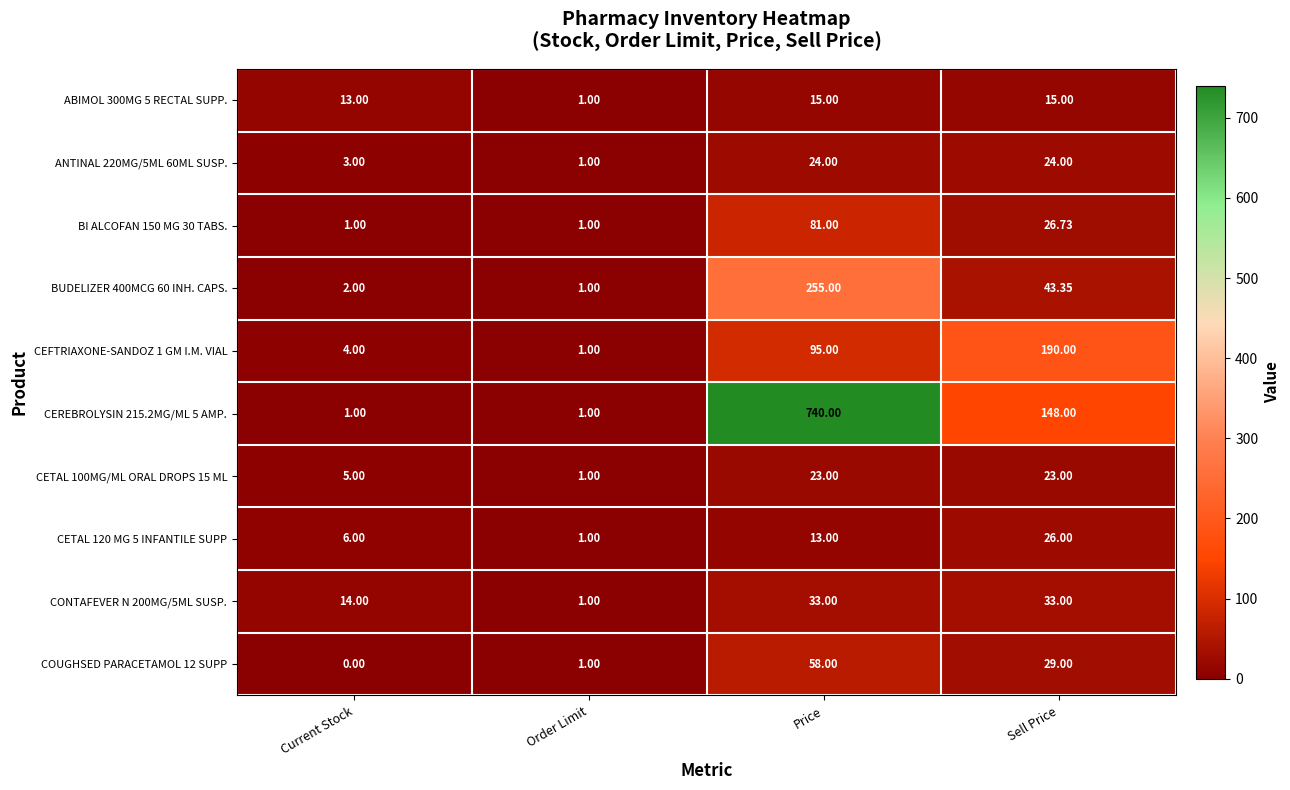

At which label is BI ALCOFAN 150 MG 30 TABS. closest to 41?

Sell Price